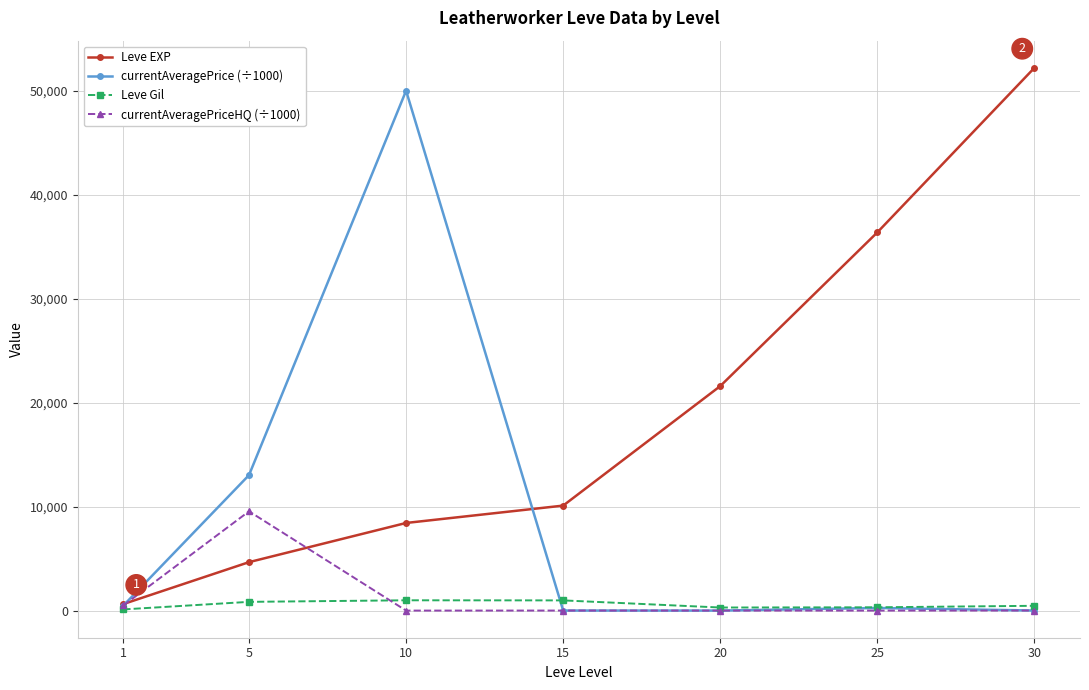

True or false: Leve Gil and Leve EXP cross at least once.

False